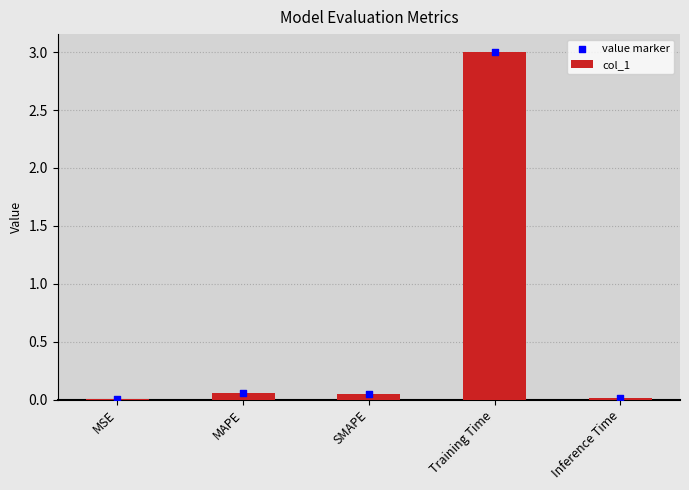

At how many categories does at least one series exceed 1?

1